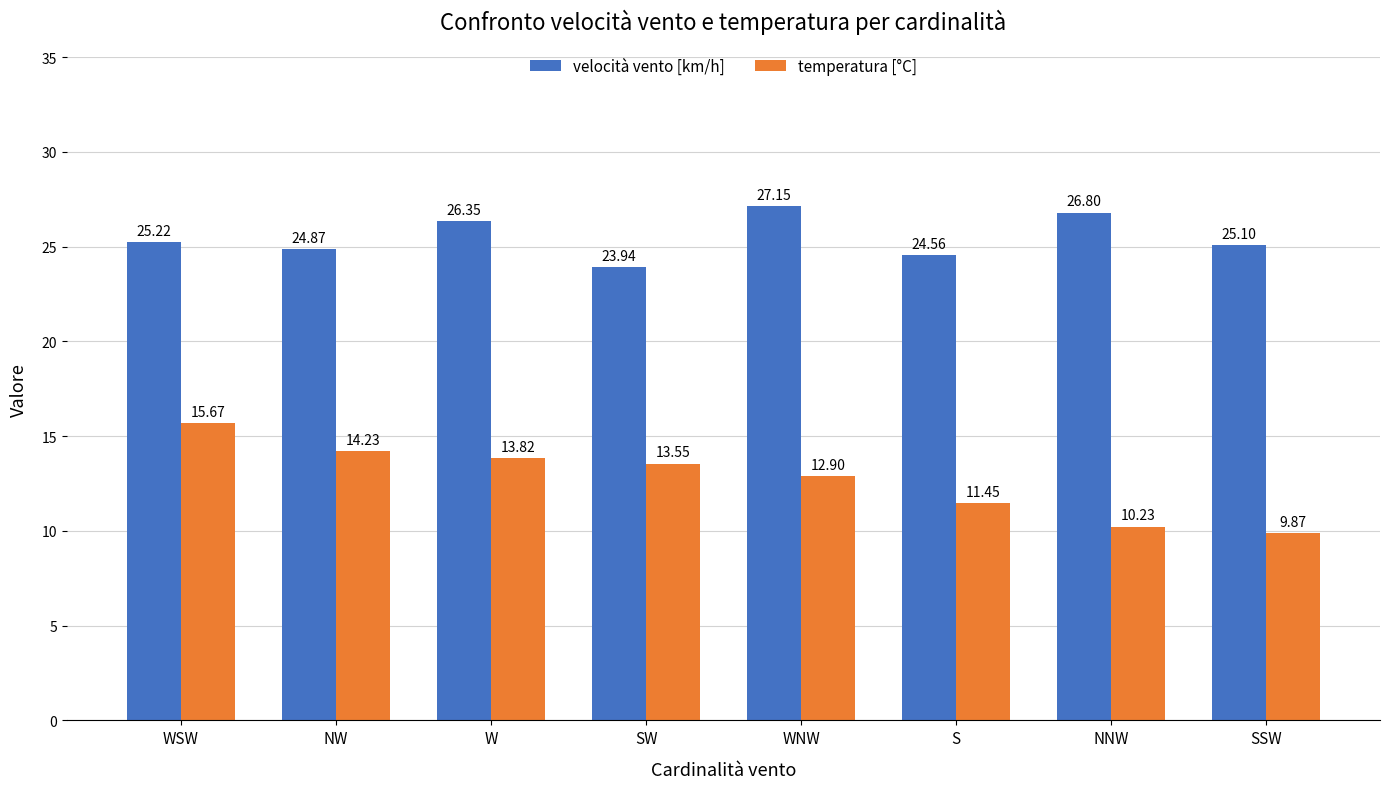

Which series has the widest spread of values?

temperatura [°C]